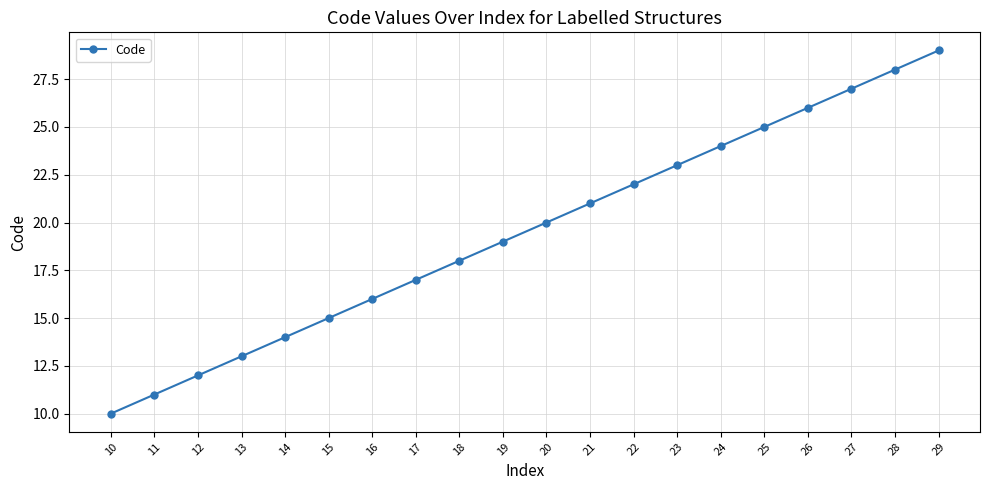

What is the smallest value displayed?

10